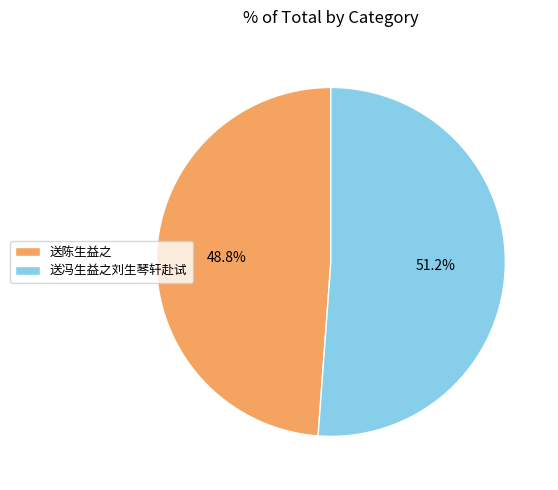

Does 送陈生益之 represent more than half of the total?

No